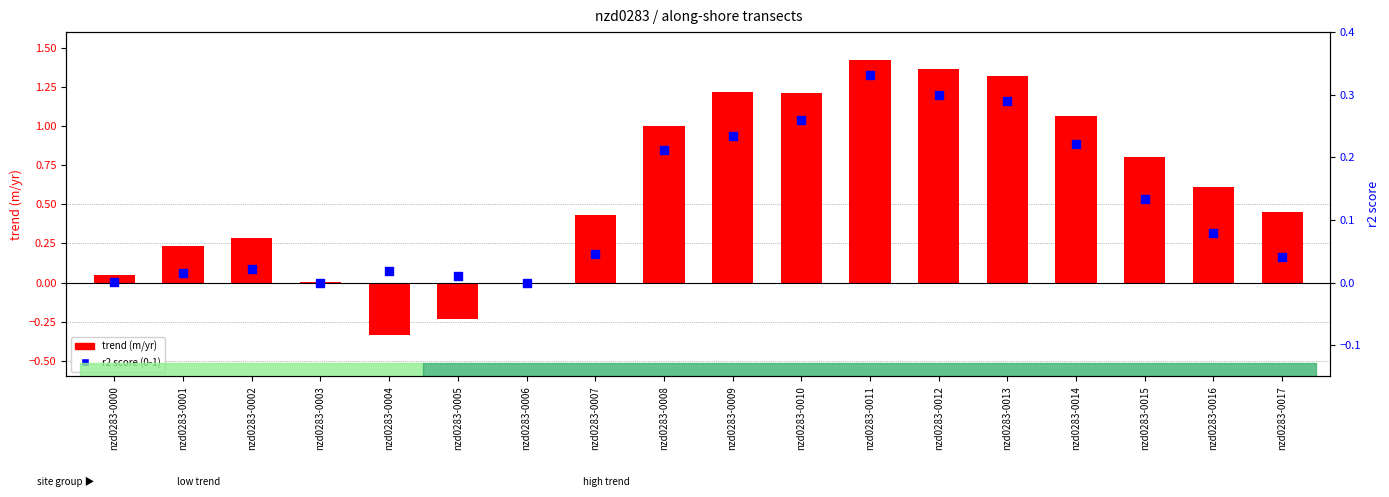

Is the value of trend (m/yr) at nzd0283-0011 greater than the value of r2 score (0-1) at nzd0283-0003?

Yes